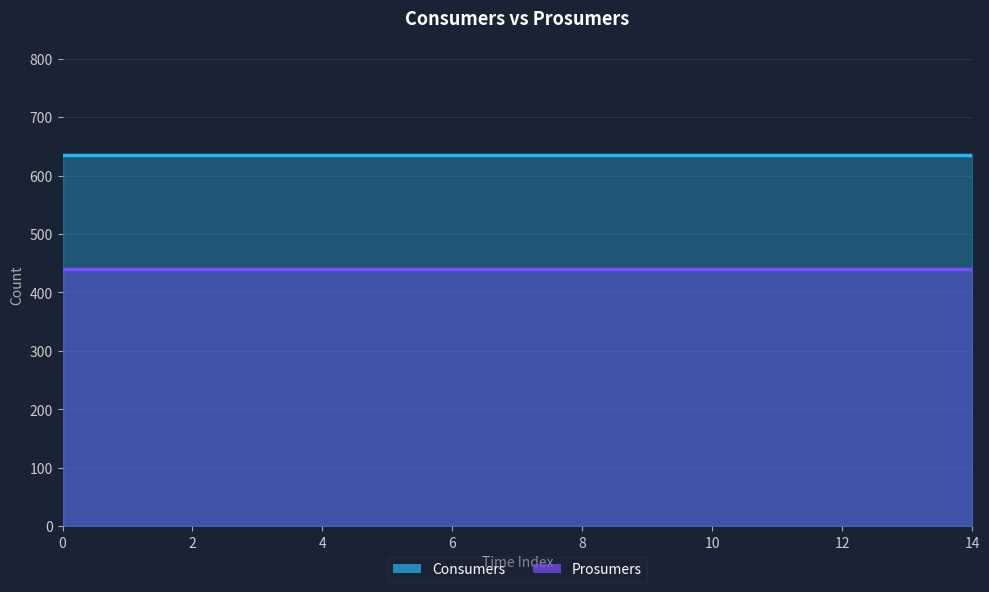

The value of Consumers at 8 is 635. True or false?

True